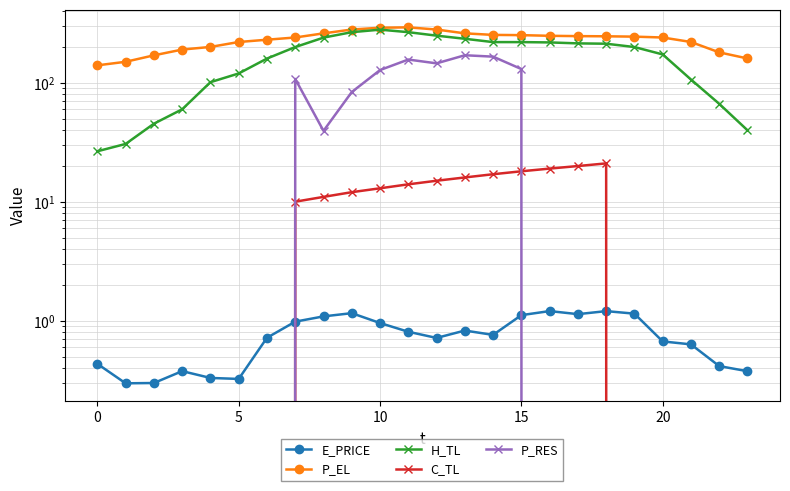

What is the difference between the E_PRICE values at 15 and 22?

0.7